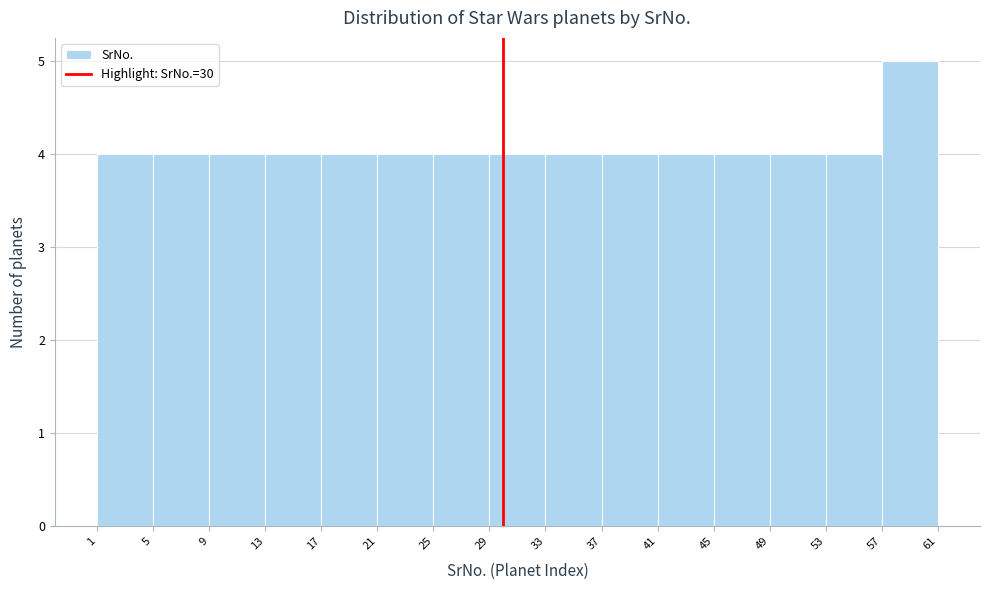

Over which range of the x-axis is the bar tallest?

57 to 61